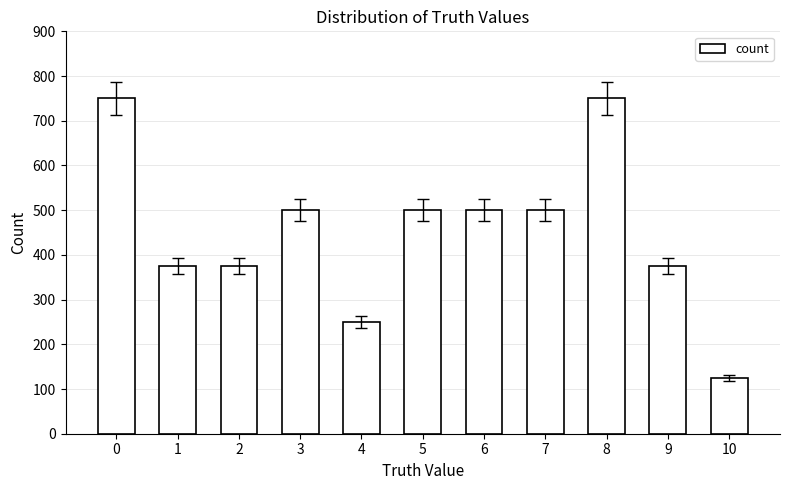

The chart shows a value of 125 at 10. True or false?

True